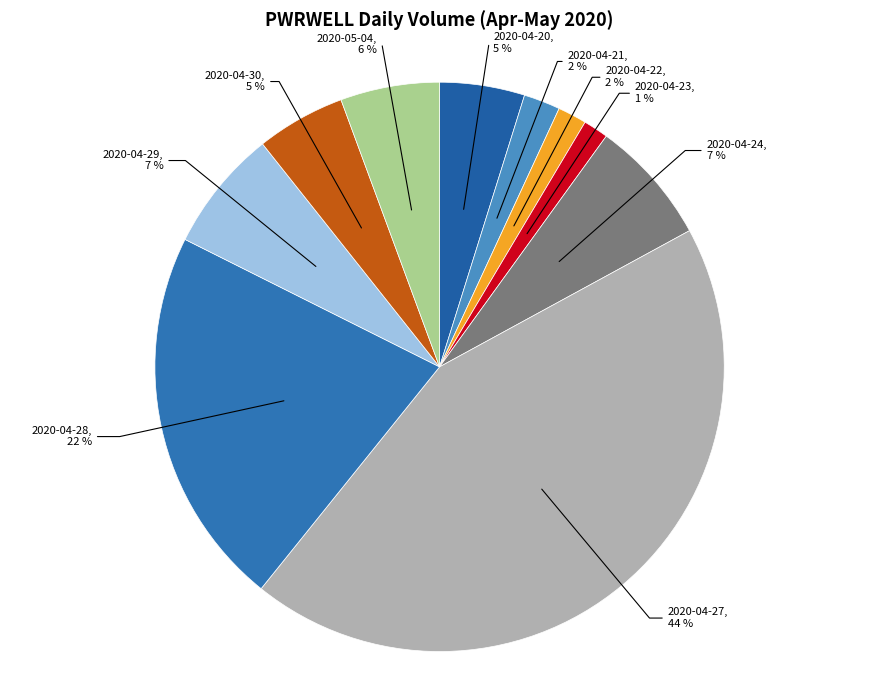

Does 2020-04-28 represent more than half of the total?

No